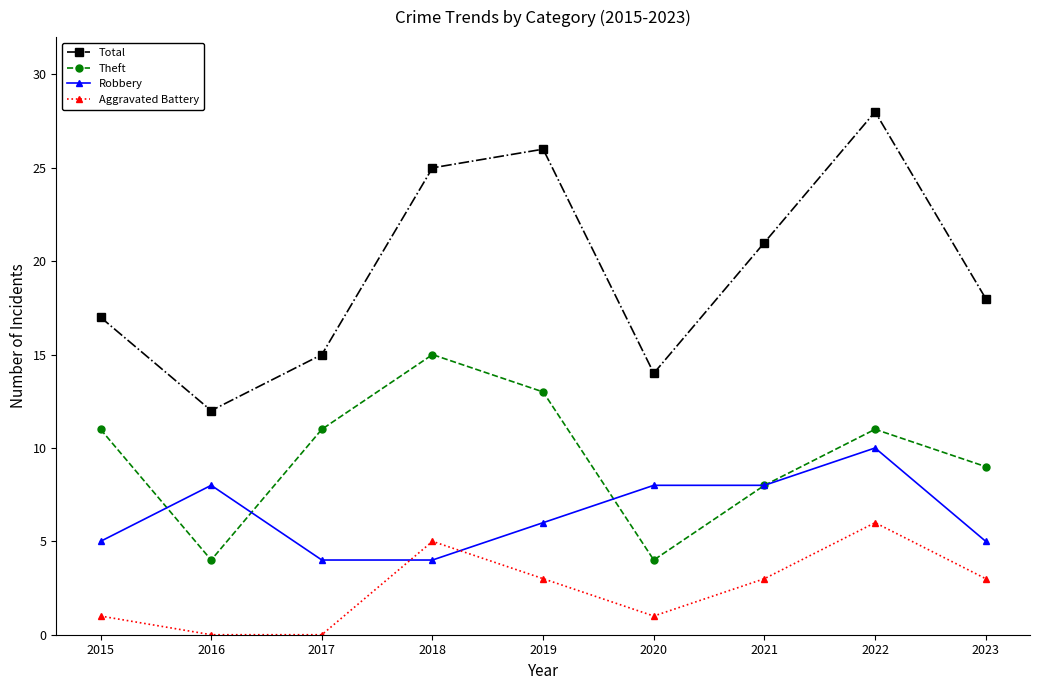

Between 2016 and 2019, which series saw the biggest shift?

Total